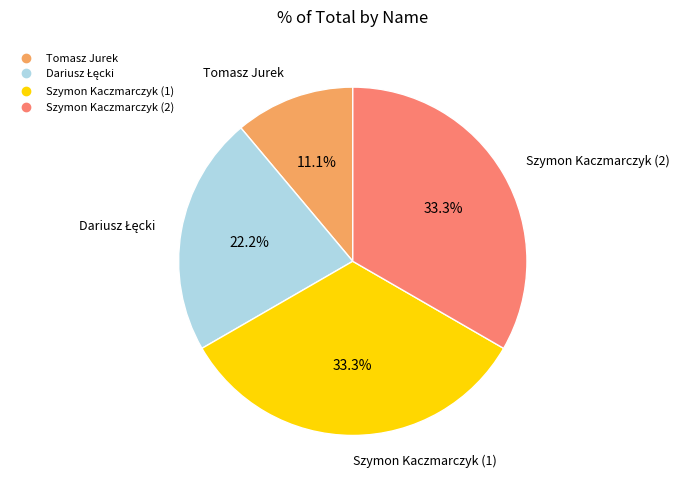

Which category has the smallest portion of the pie?

Tomasz Jurek